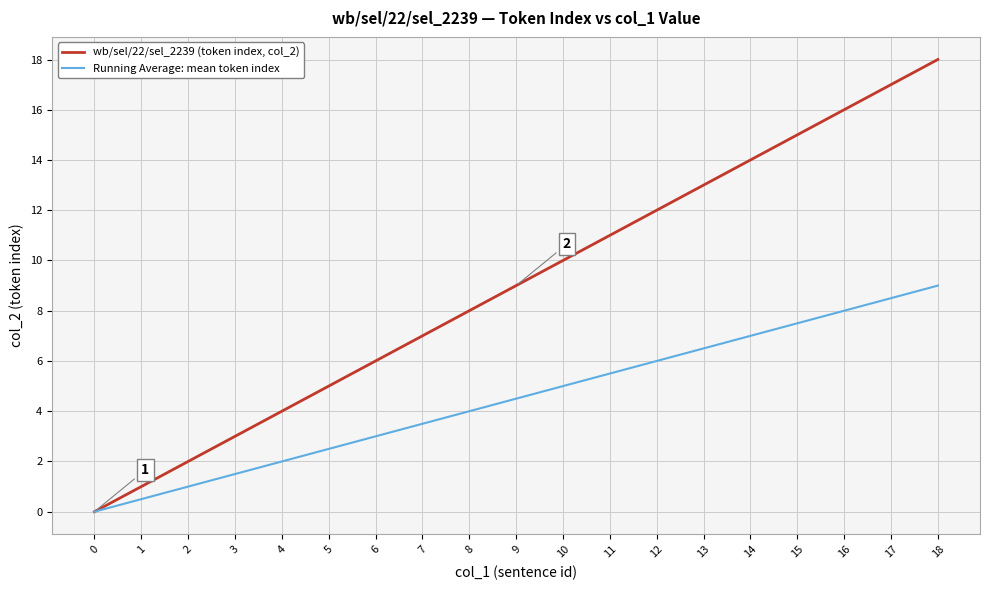

Rank the categories by wb/sel/22/sel_2239 (token index, col_2) value from lowest to highest.

0, 1, 2, 3, 4, 5, 6, 7, 8, 9, 10, 11, 12, 13, 14, 15, 16, 17, 18